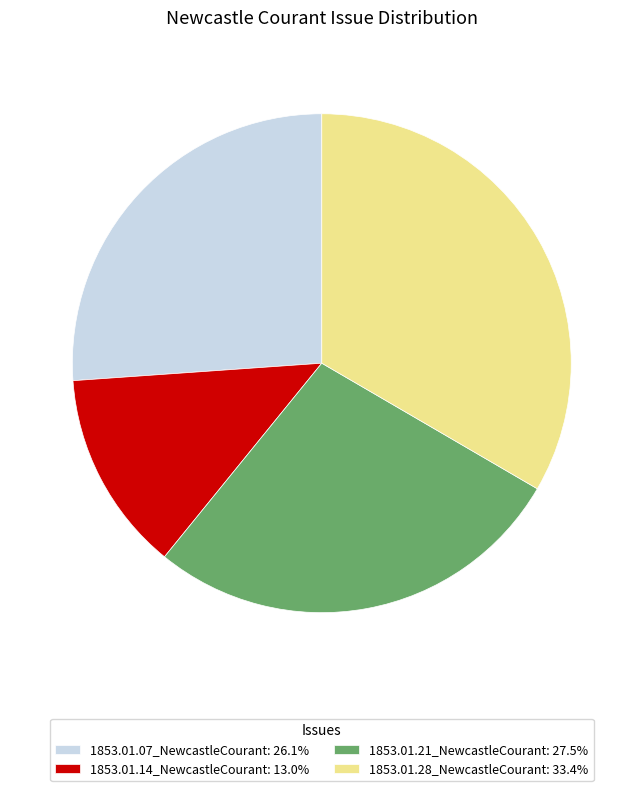

Do 1853.01.21_NewcastleCourant: 27.5% and 1853.01.07_NewcastleCourant: 26.1% together represent more than half of the pie?

Yes